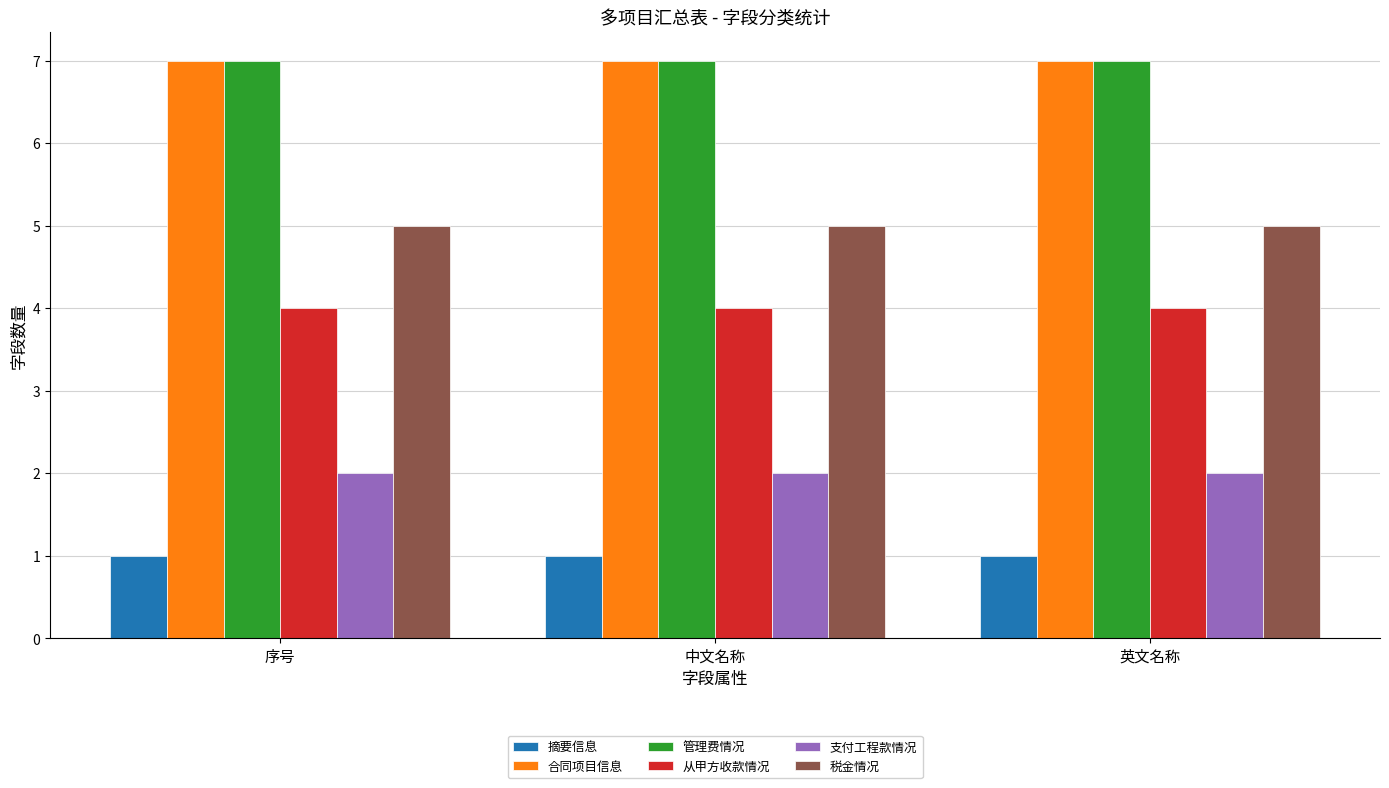

True or false: 税金情况 has a value of 8 at 序号.

False